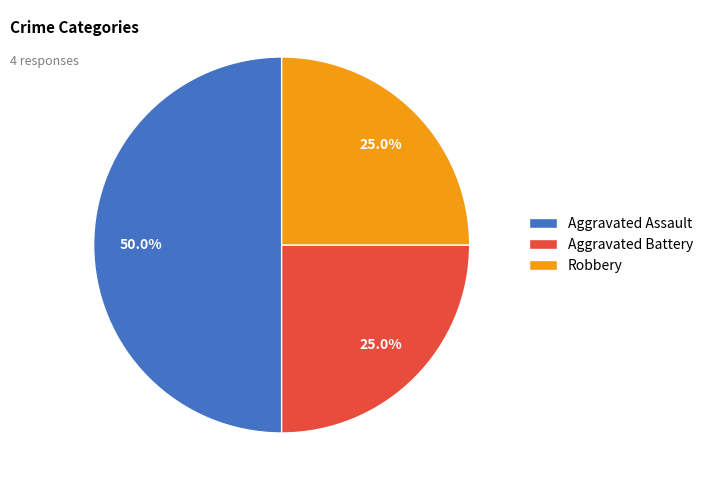

What is the largest slice in the pie chart?

Aggravated Assault